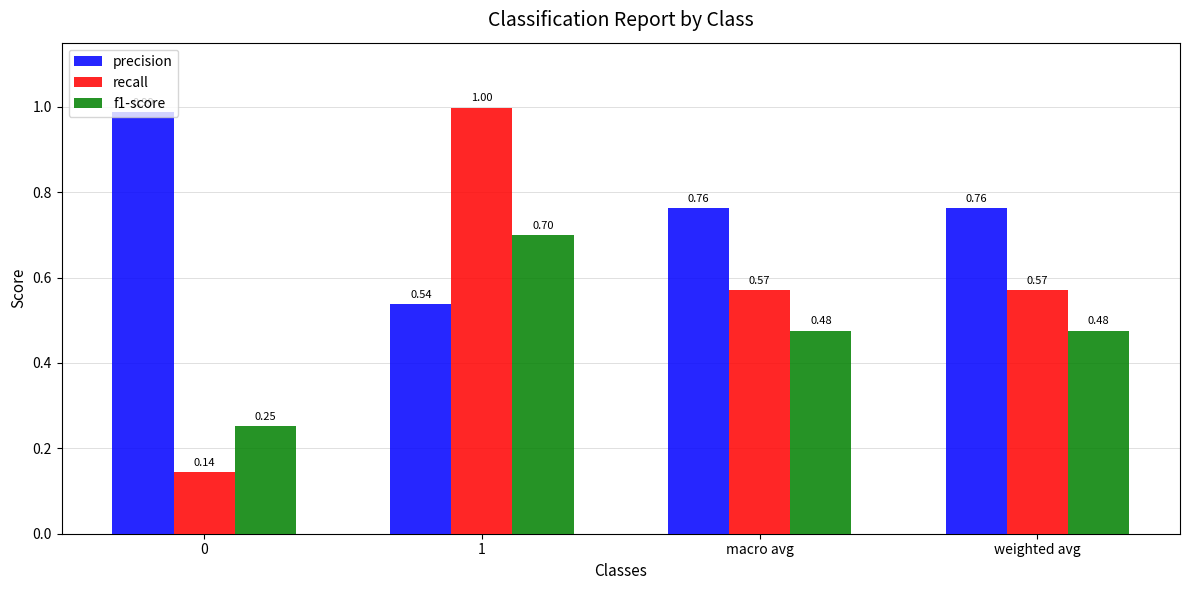

What is the difference between the maximum and minimum values in the precision series?

0.4